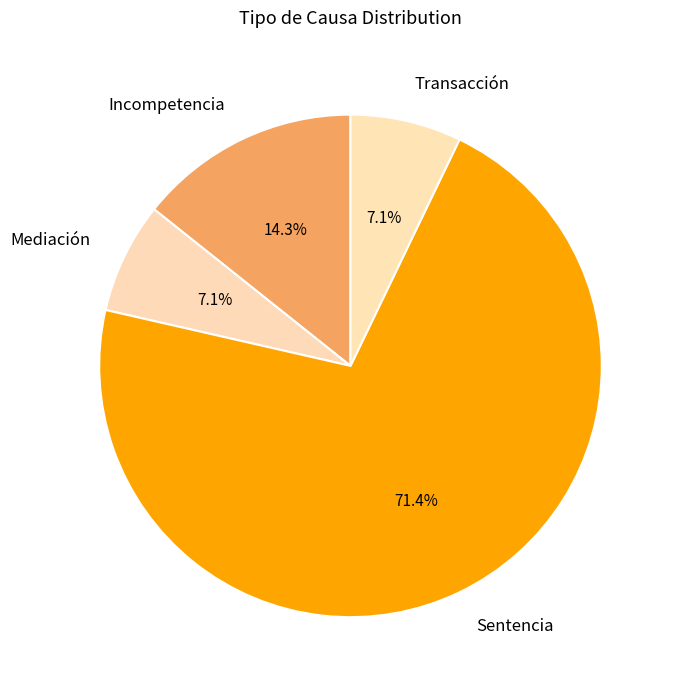

Is there any slice that represents more than half of the pie?

Yes